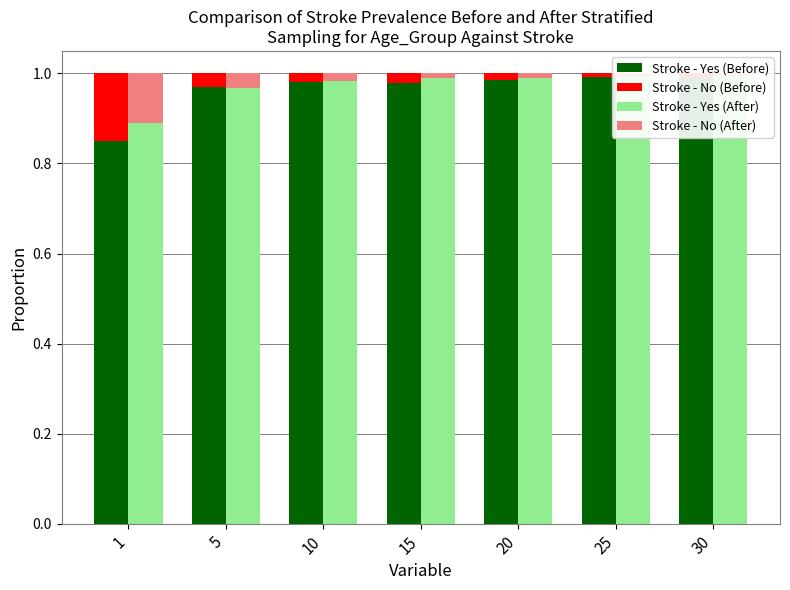

Which category has the lowest value across all series?

30